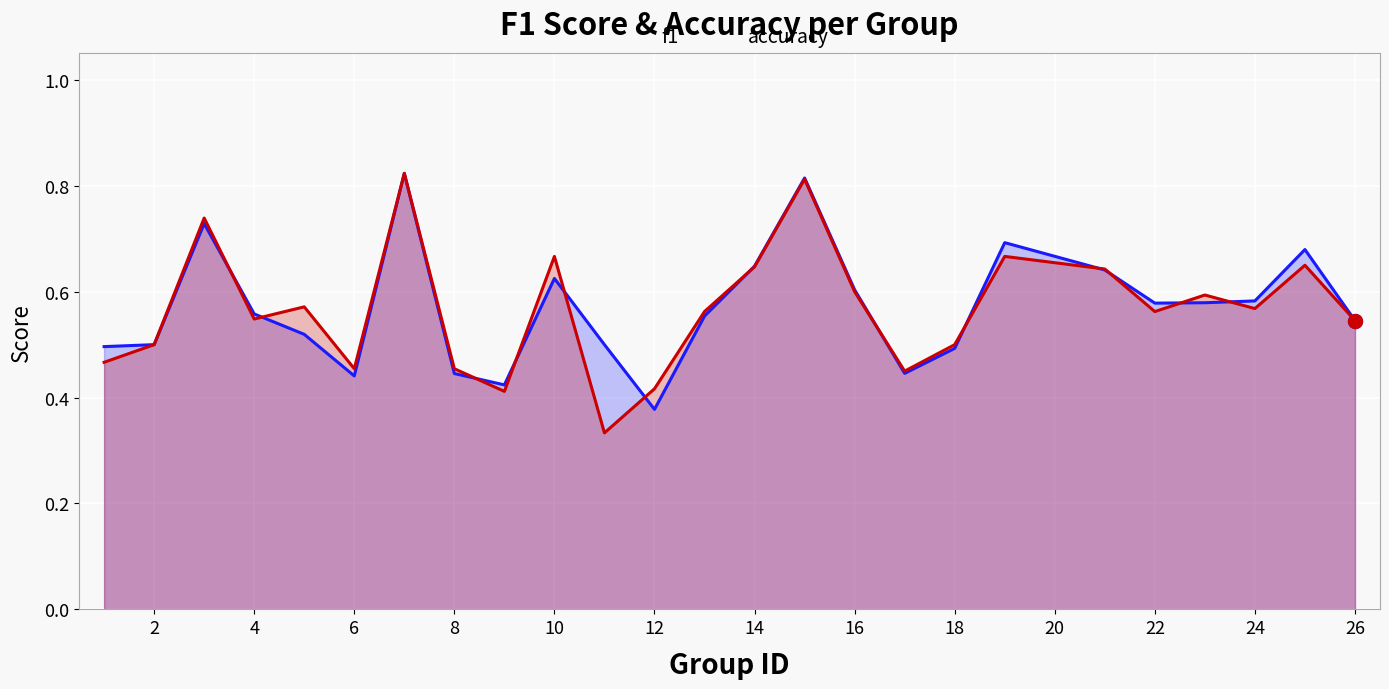

Which series has the largest total across all categories?

f1